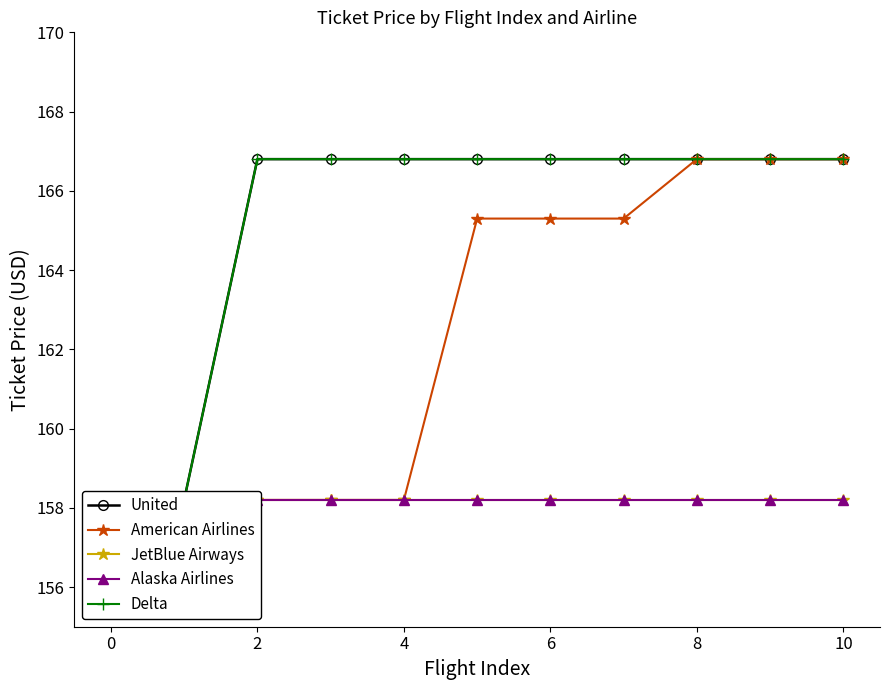

Between 9 and 8, which is larger?

9